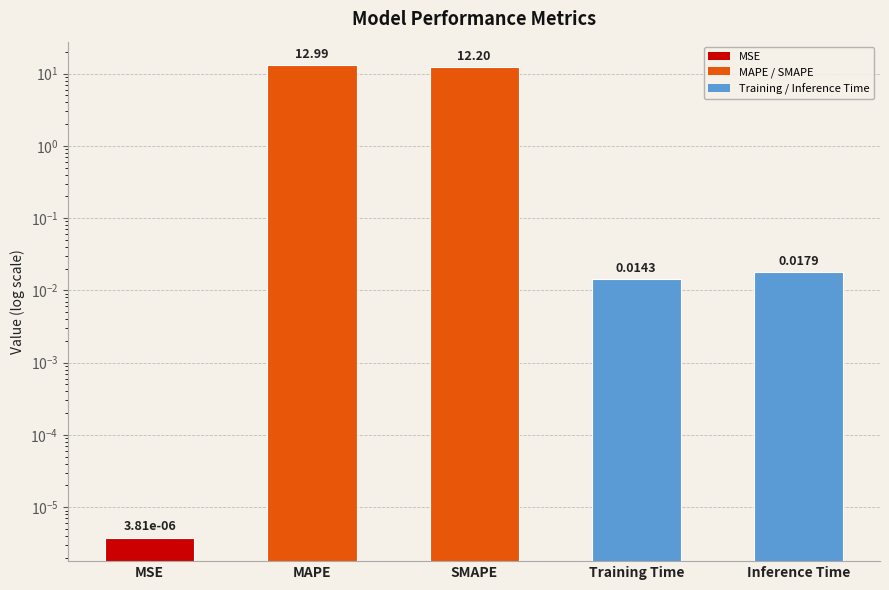

What is the sum of the values at SMAPE and Inference Time?

12.2